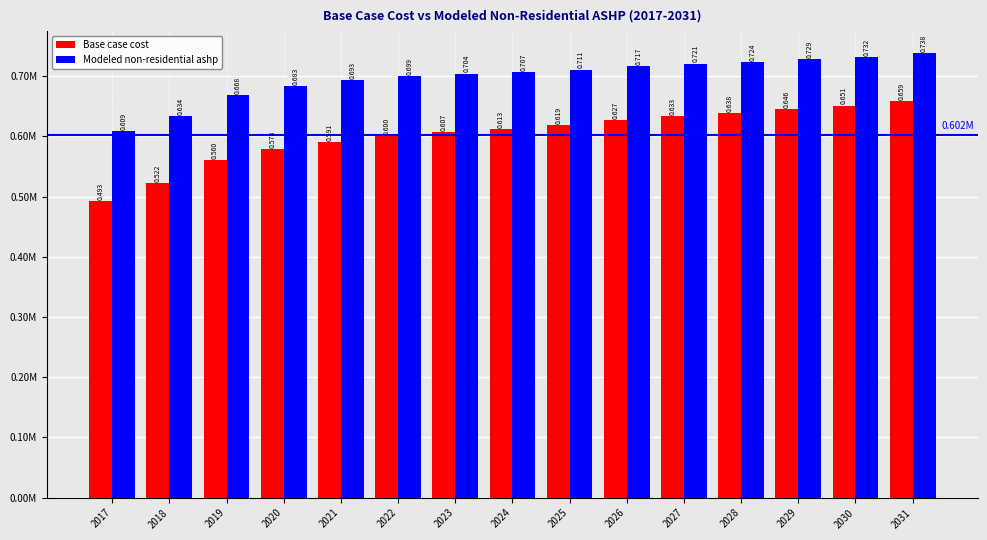

Are the bars horizontal?

No